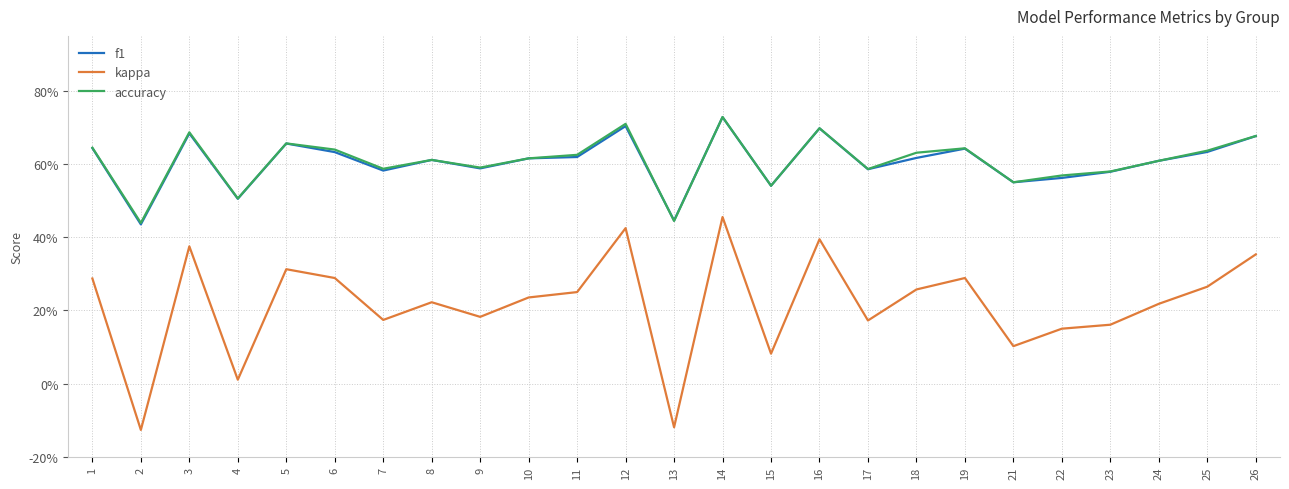

What are all the series names shown in the legend?

f1, kappa, accuracy